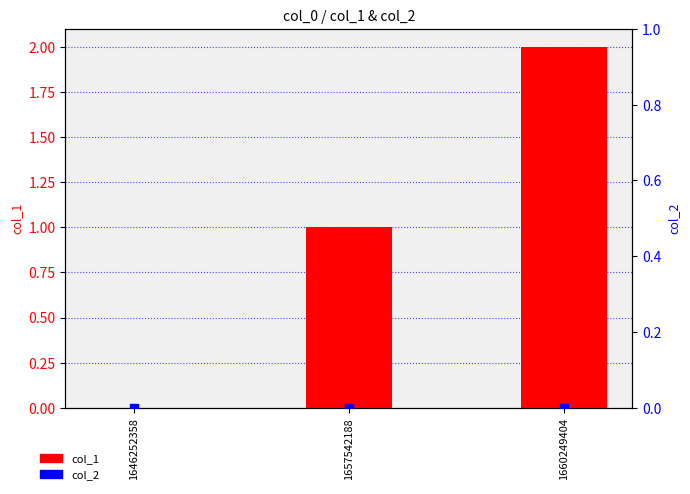

Which series has the widest spread of Y values?

col_1